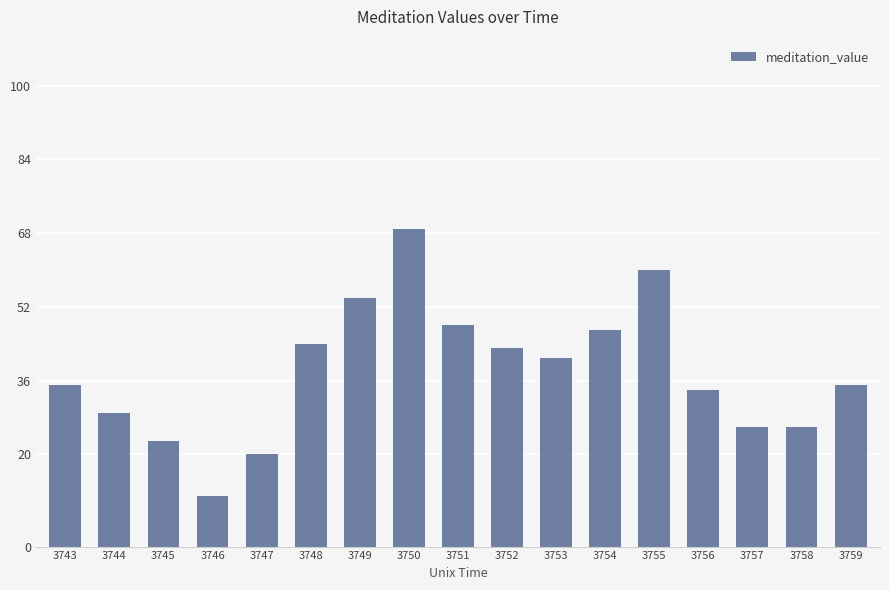

True or false: the data shows 117 at 3750.

False